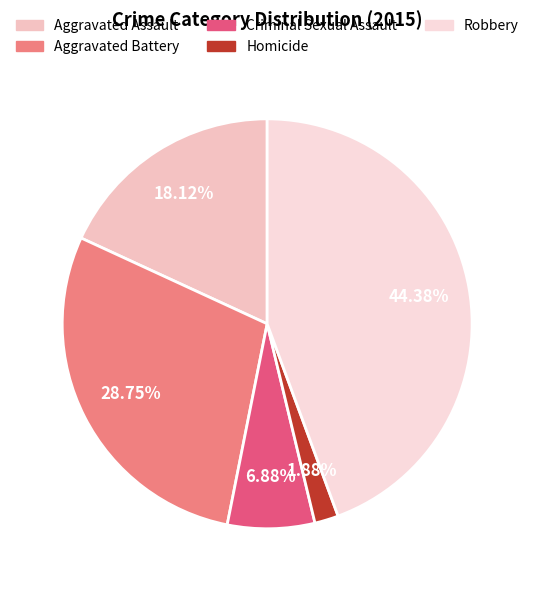

To the nearest percent, what is the combined percentage of Criminal Sexual Assault and Robbery?

51%